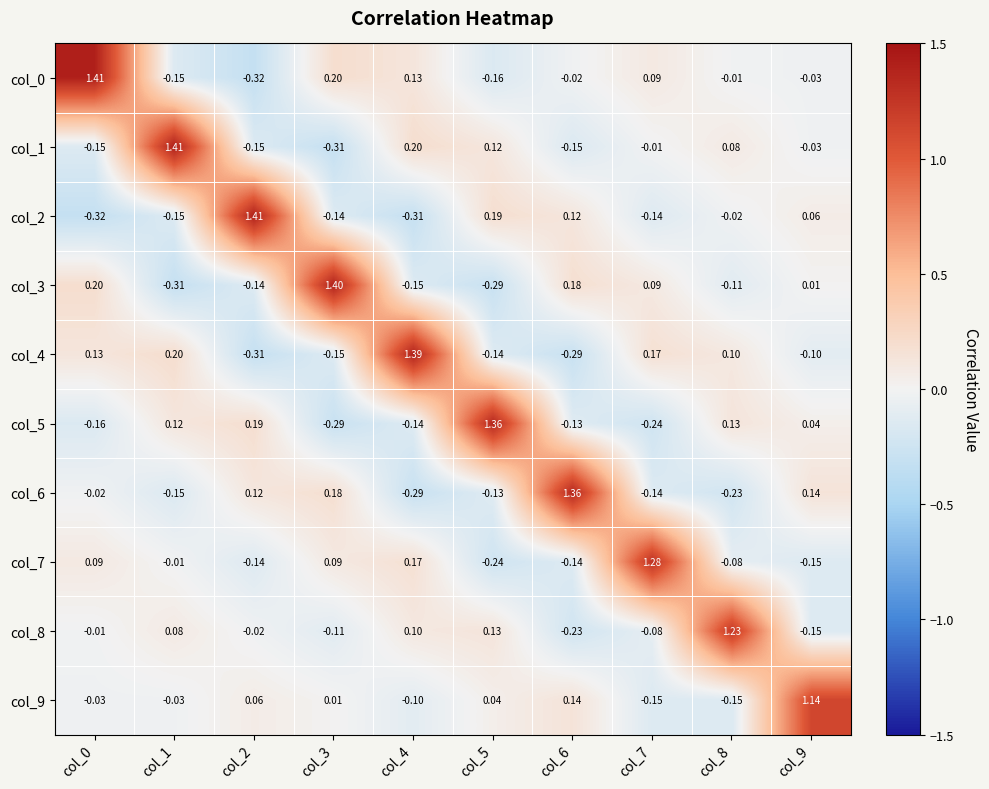

Is the value of col_2 at col_8 greater than the value of col_6 at col_8?

Yes